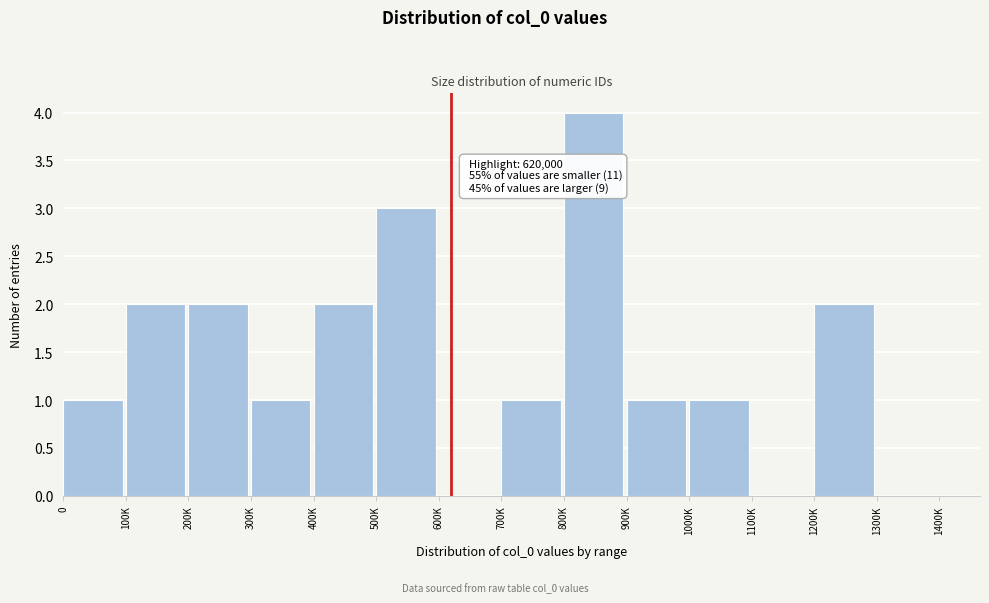

Reading left to right, extract all data points from this chart.

0=1	100K=2	200K=2	300K=1	400K=2	500K=3	600K=0	700K=1	800K=4	900K=1	1000K=1	1100K=0	1200K=2	1300K=0